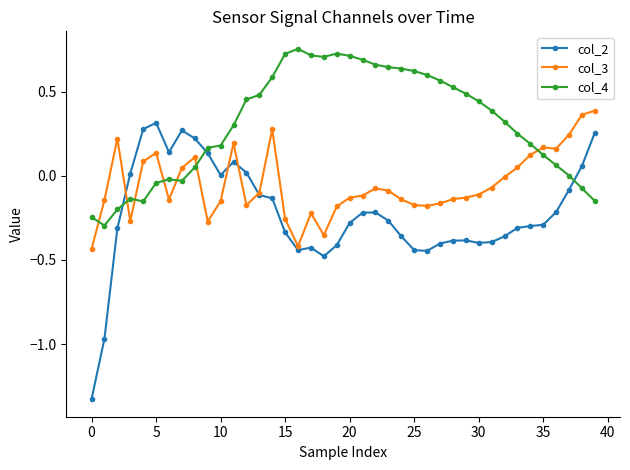

What are all the series names shown in the legend?

col_2, col_3, col_4